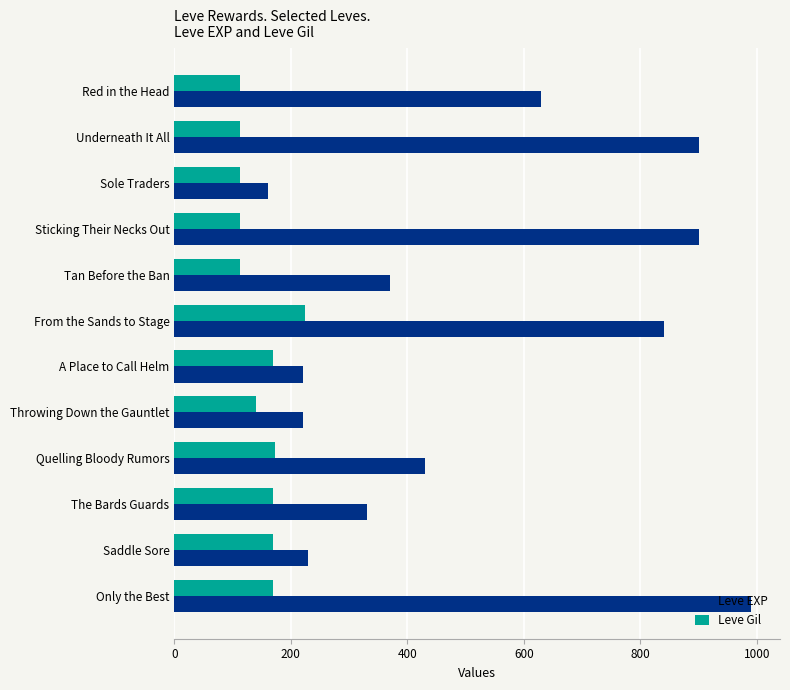

List the series in order of their overall mean, lowest first.

Leve Gil, Leve EXP